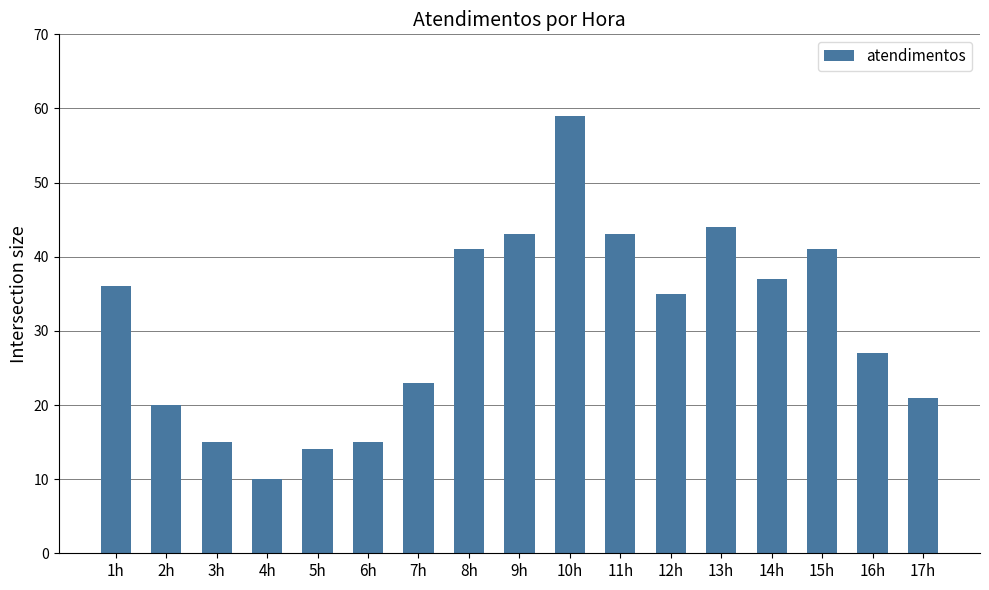

Is it true that the value at 12h is 12?

False